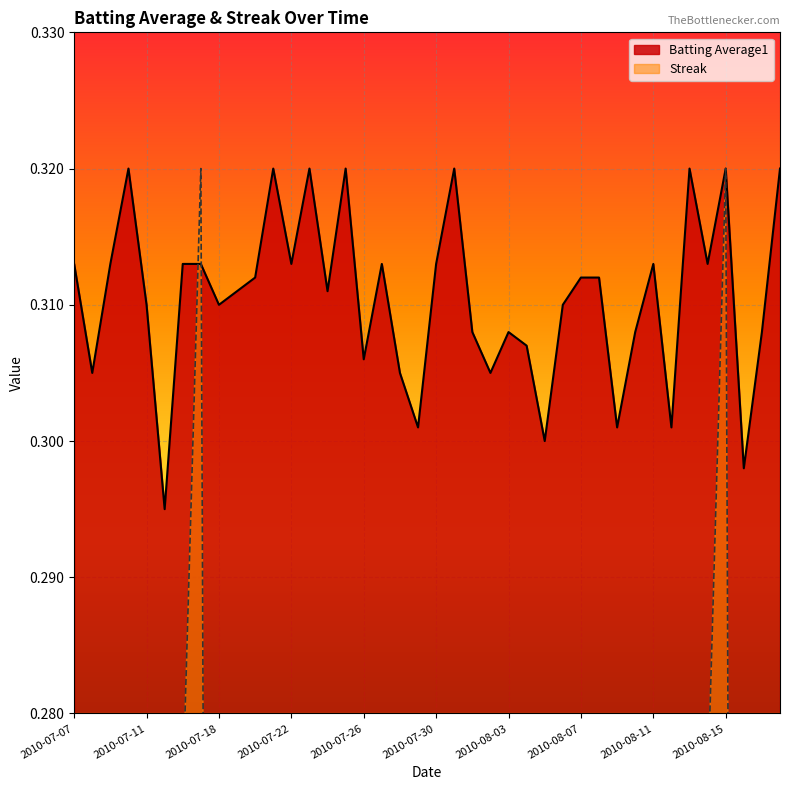

What is the highest value of the Batting Average1 series?

0.3